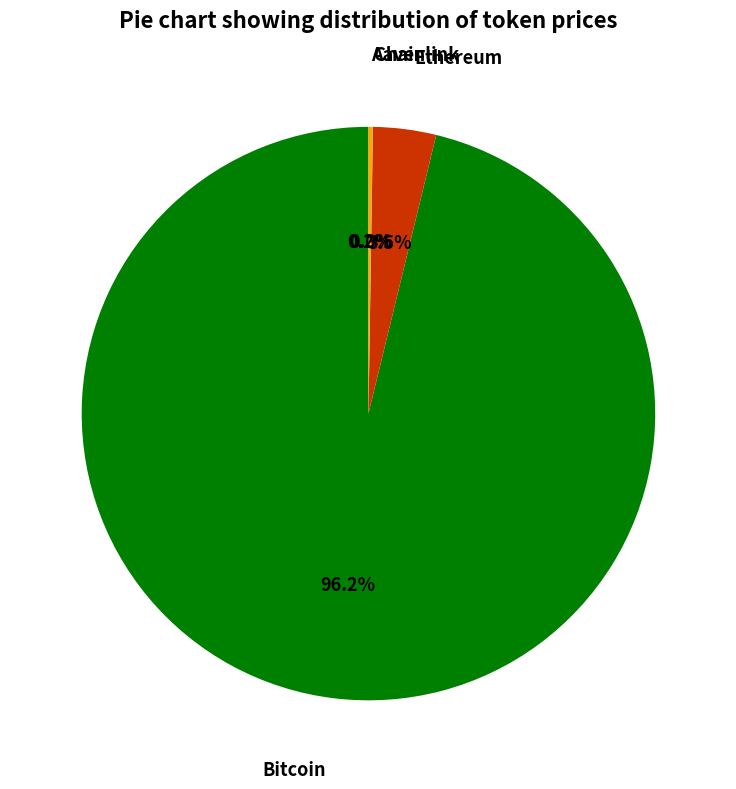

Which slice is the largest?

Bitcoin